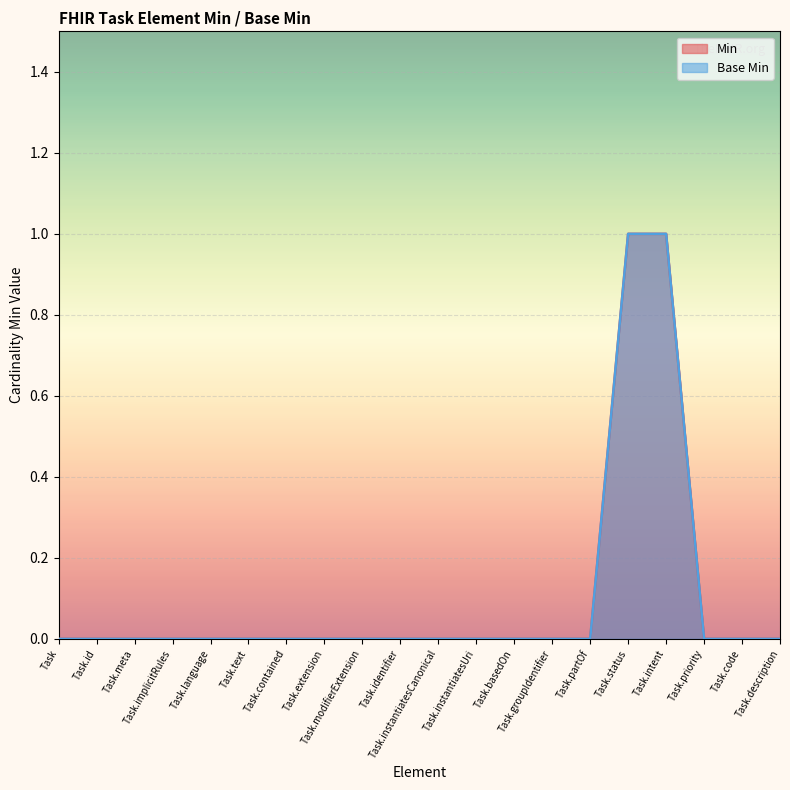

Reading right to left, list all the values displayed in this chart.

Min: 0	0	0	1	1	0	0	0	0	0	0	0	0	0	0	0	0	0	0	0
Base Min: 0	0	0	1	1	0	0	0	0	0	0	0	0	0	0	0	0	0	0	0